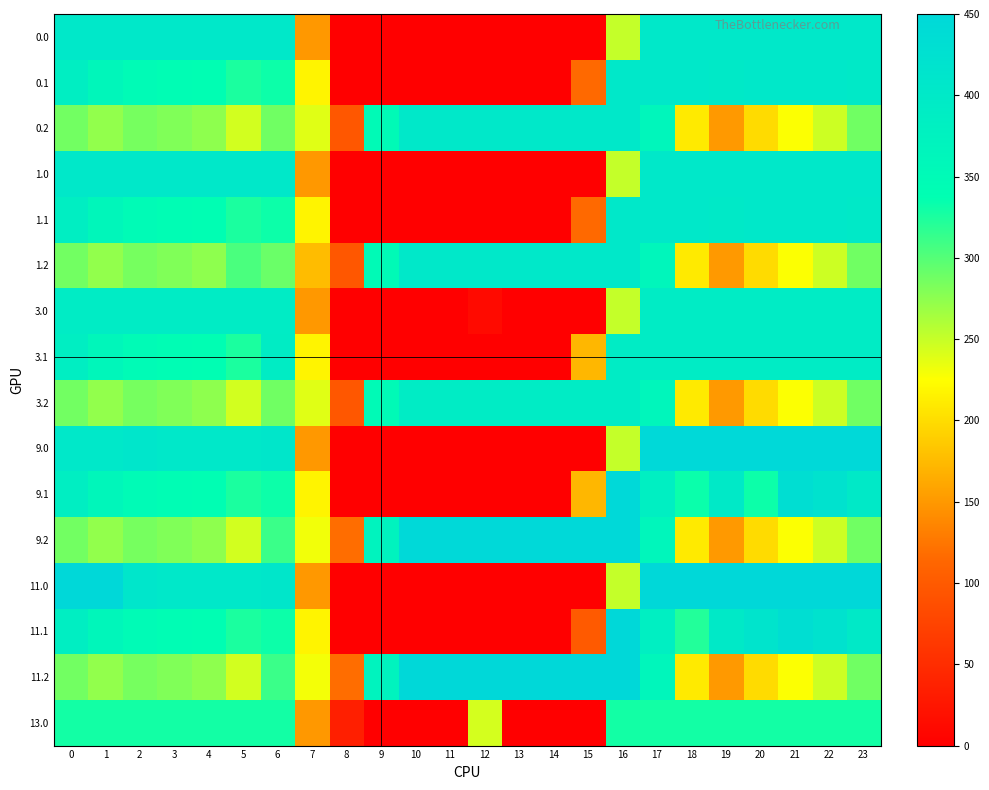

Count the number of data series in this chart.

16